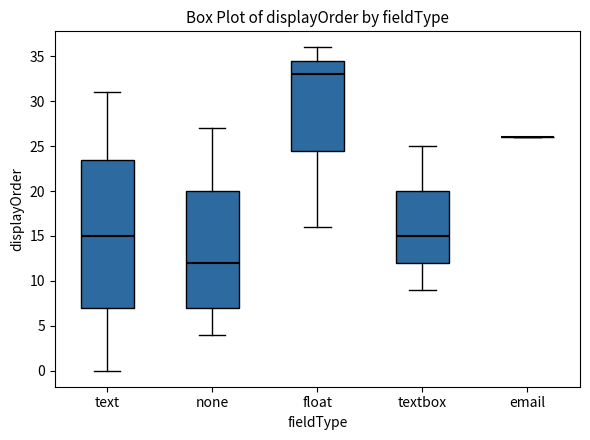

Which box is the tallest, from its lower edge to its upper edge?

text